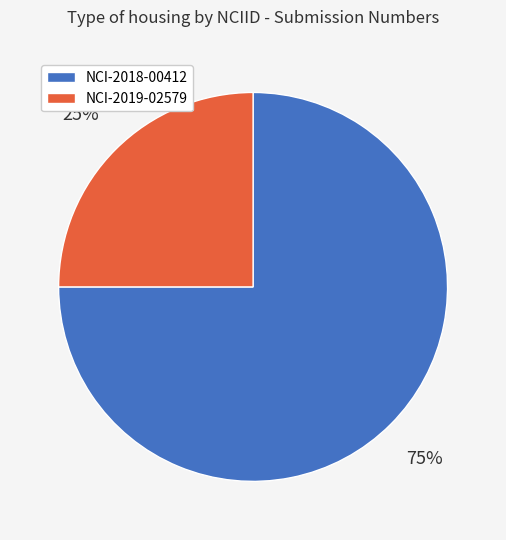

To the nearest percent, what percentage of the pie is NCI-2019-02579?

25%